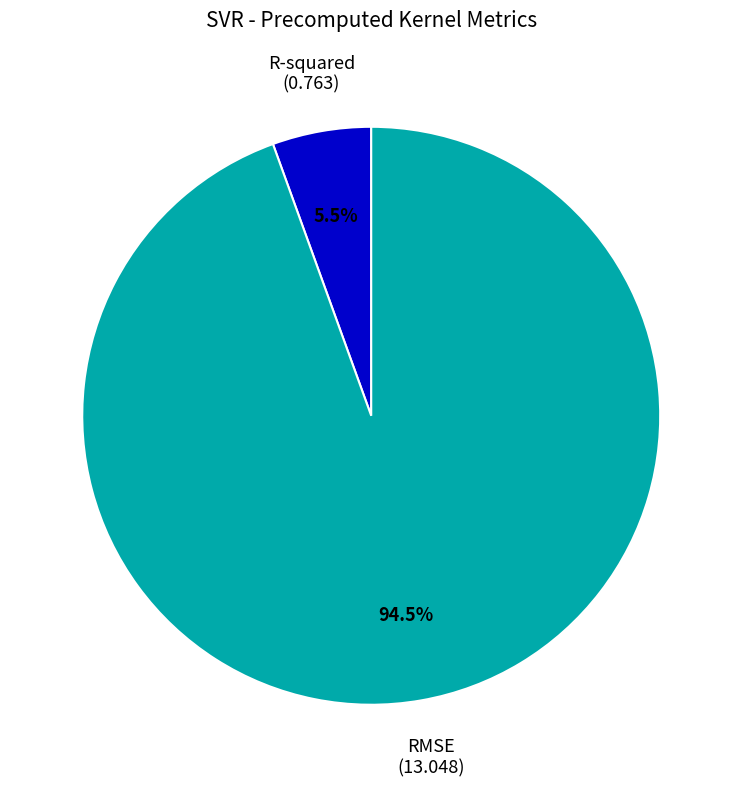

Does RMSE represent more than half of the total?

Yes